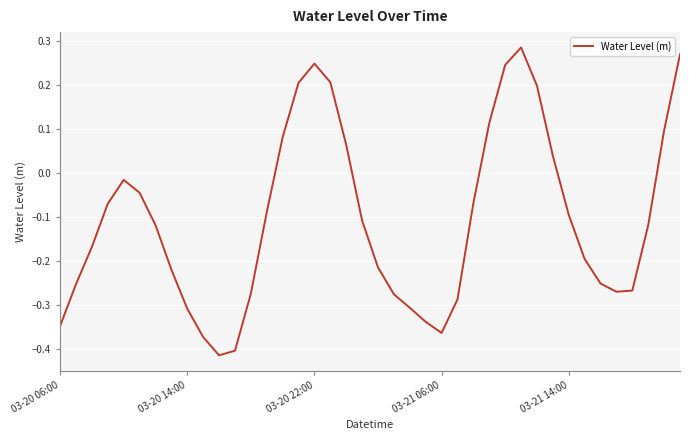

Where is the first local minimum?

10